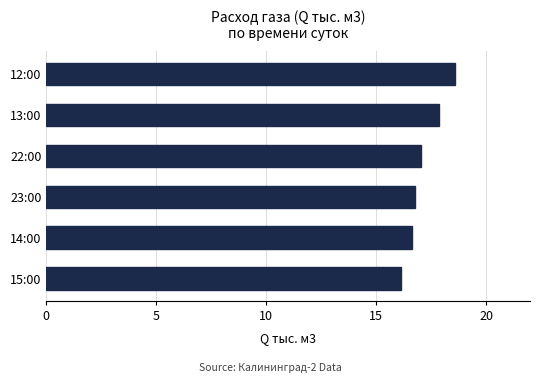

At which label is the value closest to 17?

22:00